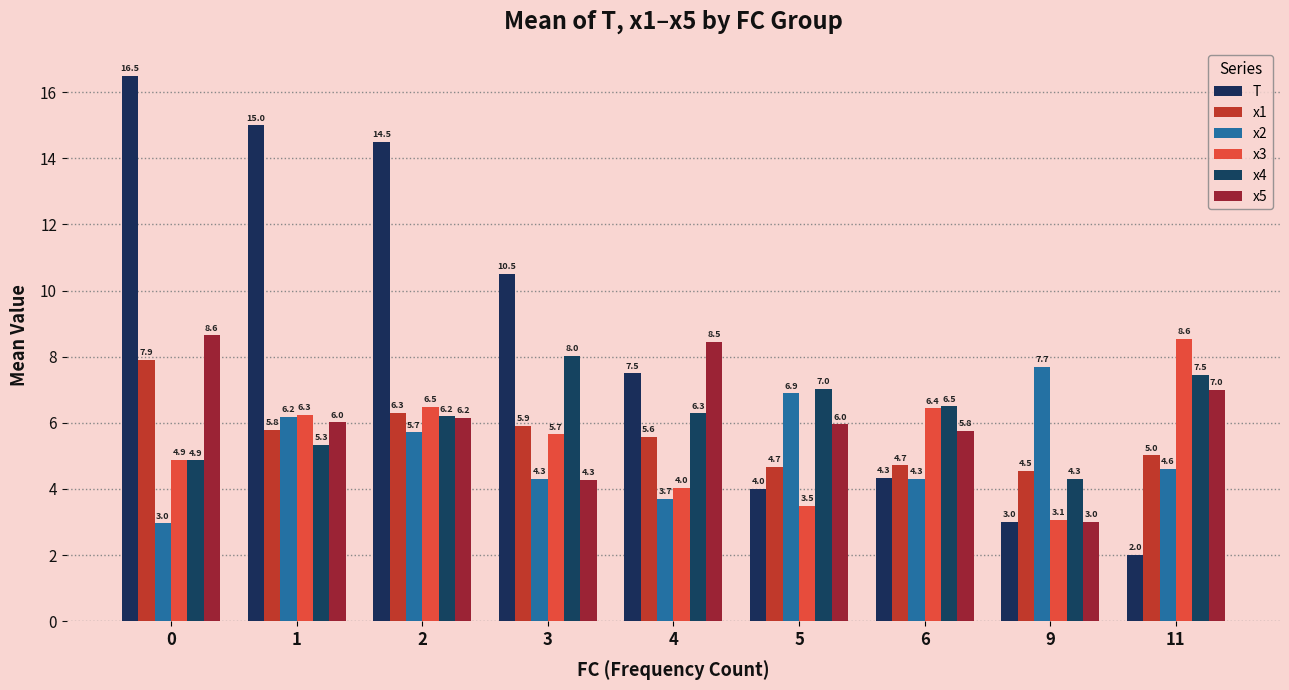

What are all the series names shown in the legend?

T, x1, x2, x3, x4, x5